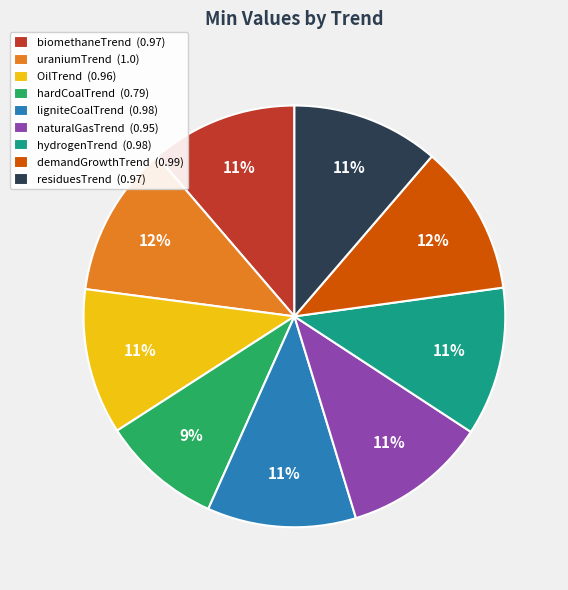

Combined, do naturalGasTrend (0.95) and residuesTrend (0.97) account for over 50%?

No